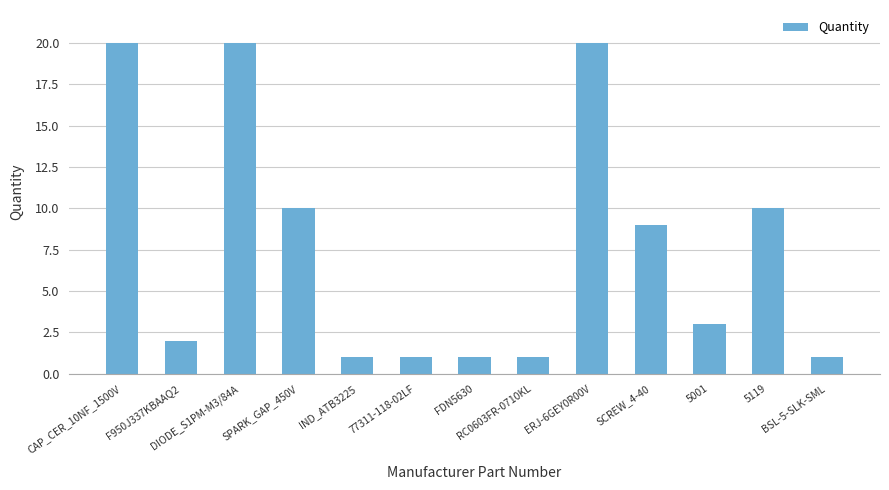

Is it true that the value at RC0603FR-0710KL is 1?

True